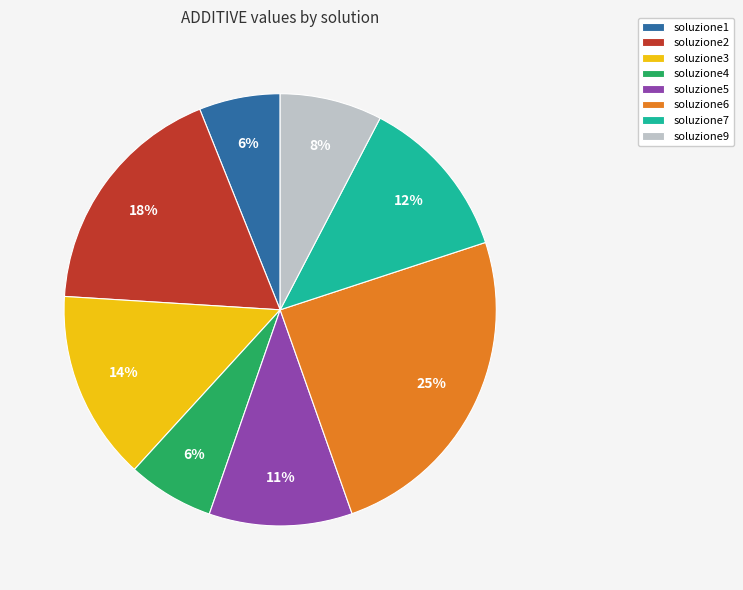

Do soluzione6 and soluzione9 together represent more than half of the pie?

No